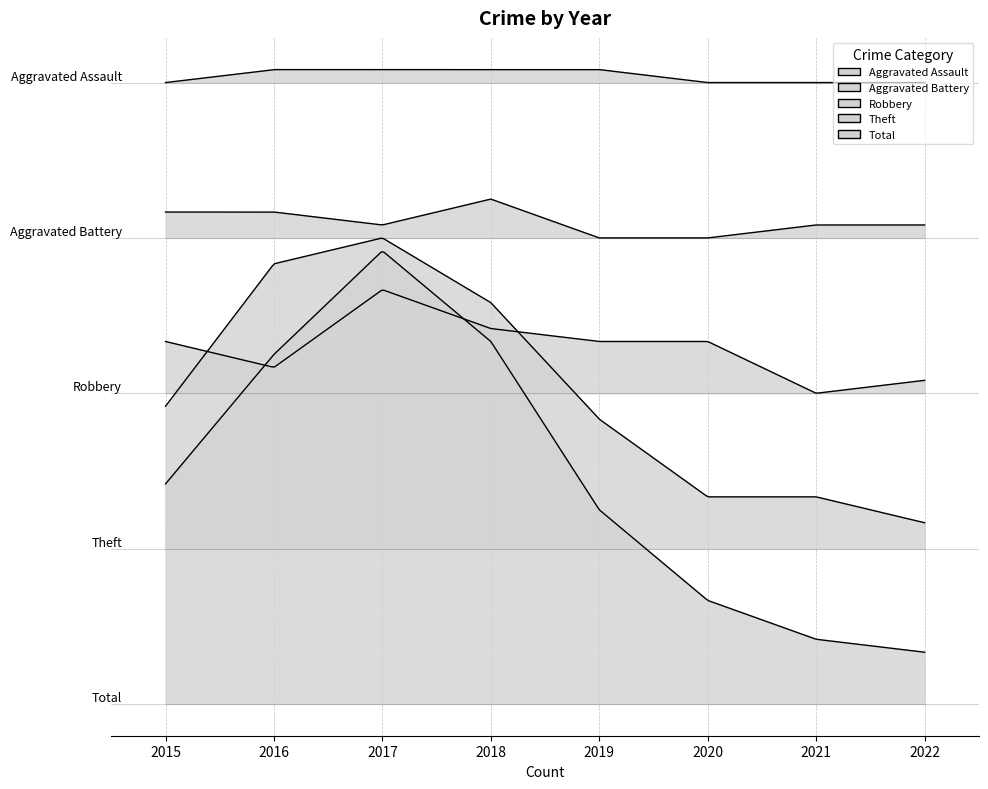

At how many categories does at least one series exceed 32?

1